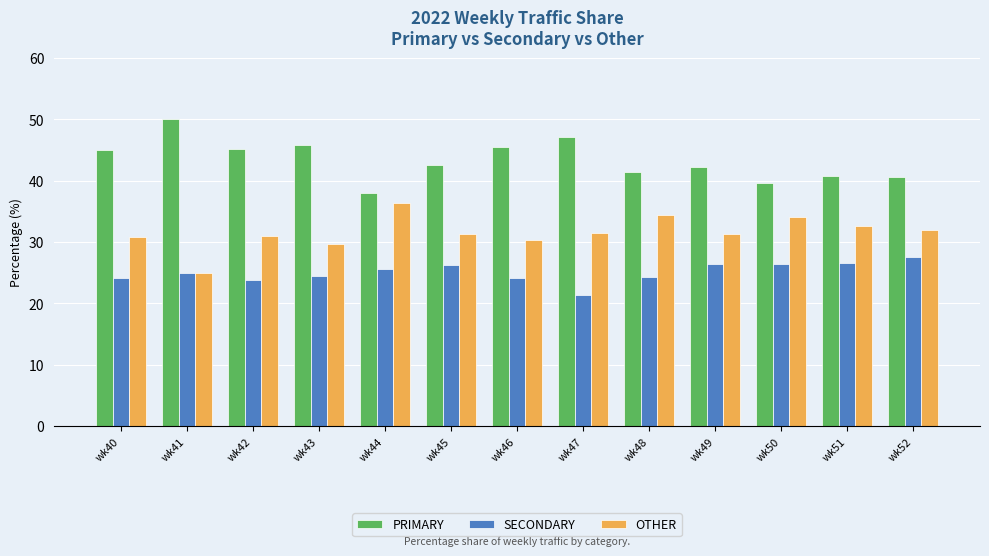

The SECONDARY series shows 25.0 at wk41. True or false?

True